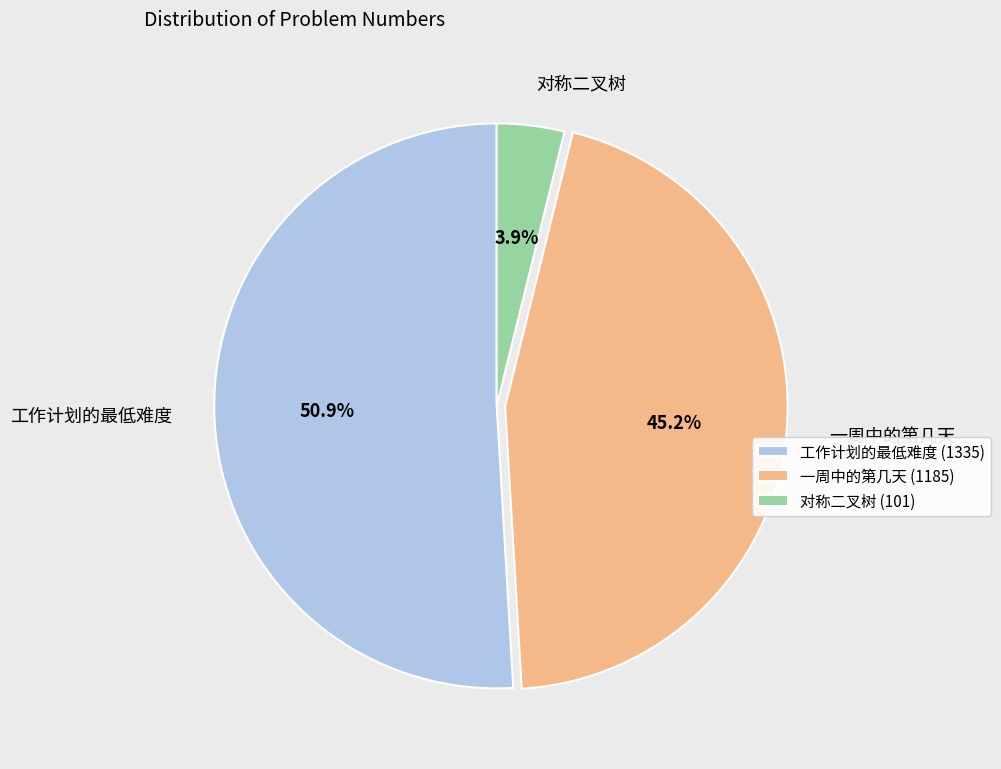

To the nearest percent, what portion does 对称二叉树 represent?

4%